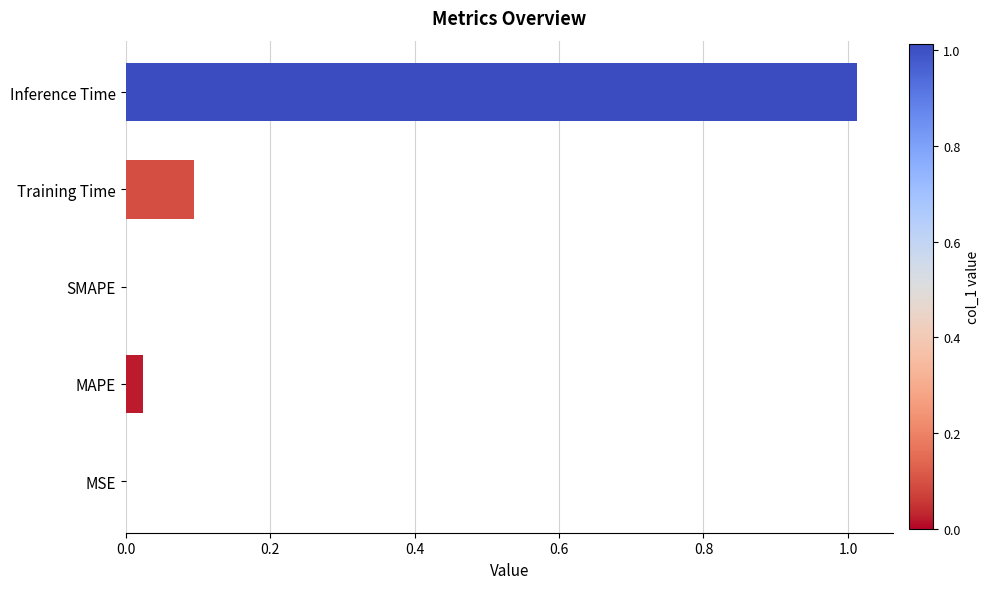

Between Training Time and MAPE, which is larger?

Training Time